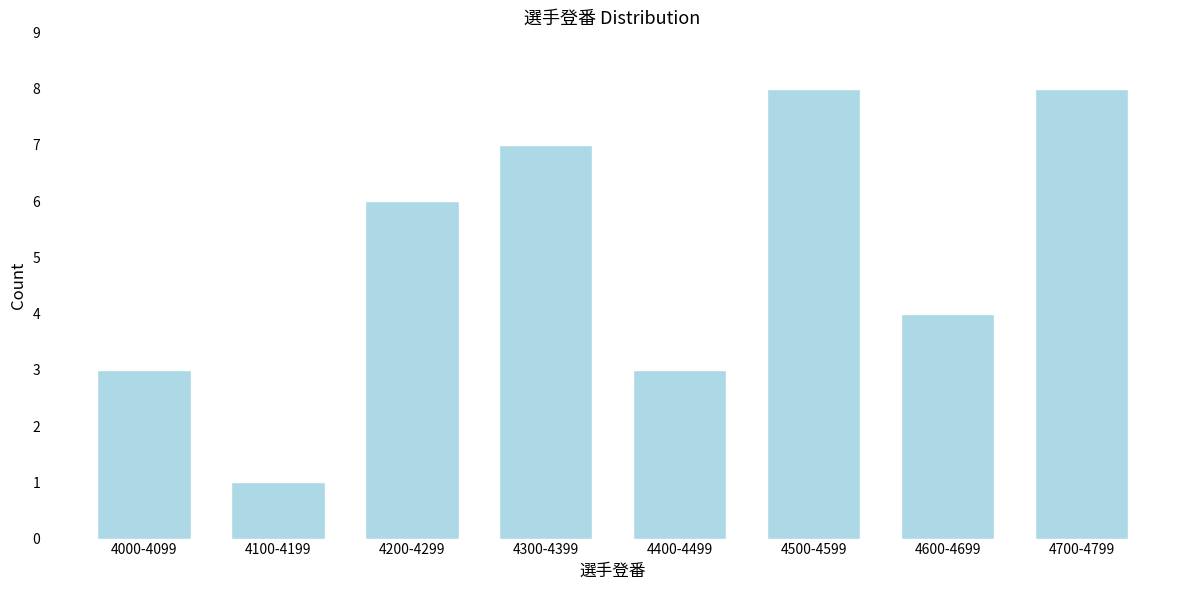

Reading left to right, extract all data points from this chart.

3	1	6	7	3	8	4	8